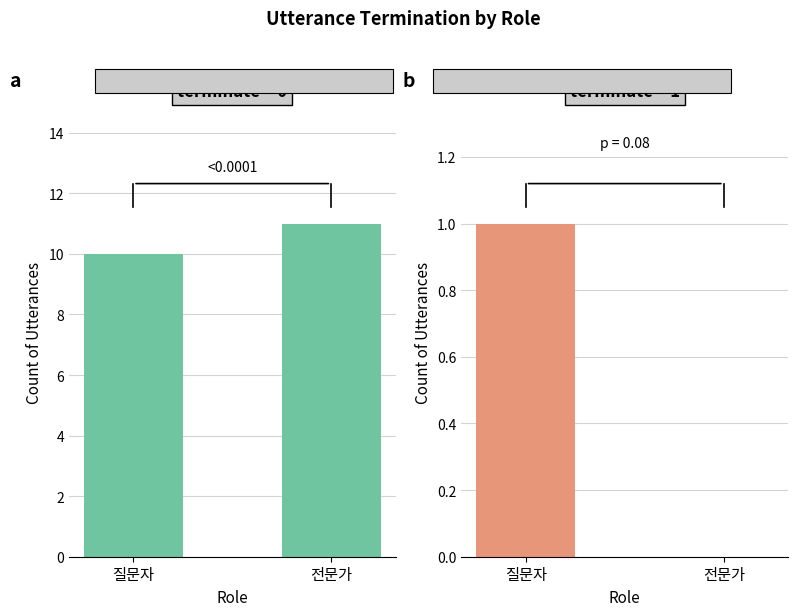

What is the maximum value for terminate_1?

1